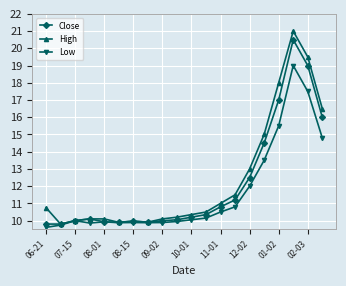

What is the value of the High point at the 5th from the left?

10.1